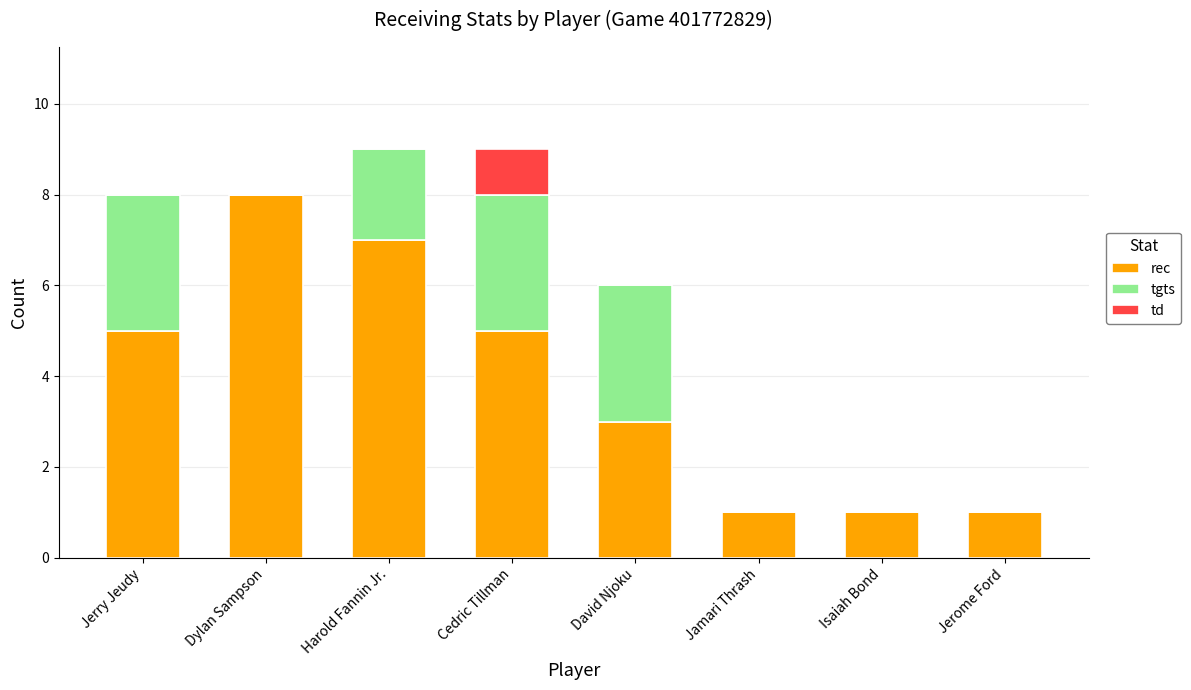

At which label does rec reach its peak?

Dylan Sampson